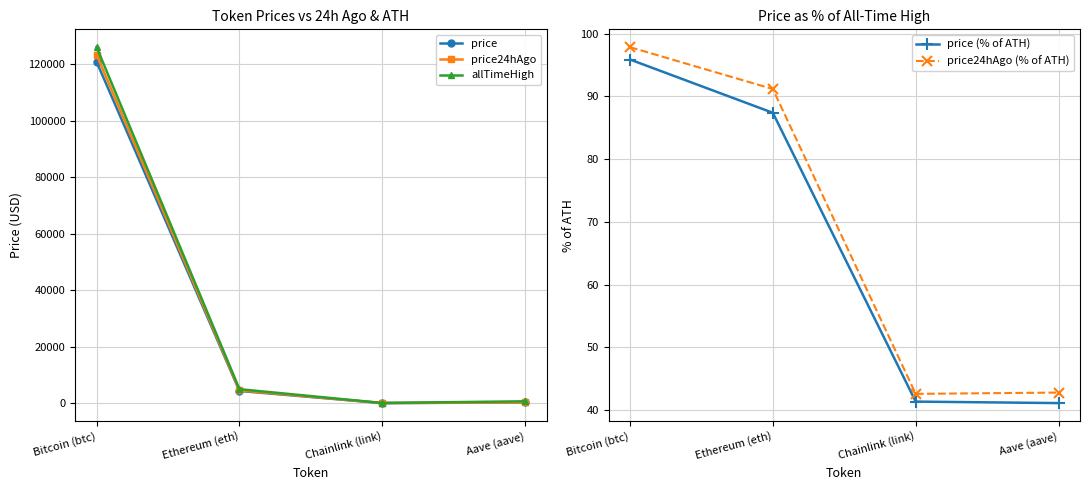

True or false: price24hAgo and price24hAgo (% of ATH) cross at least once.

True